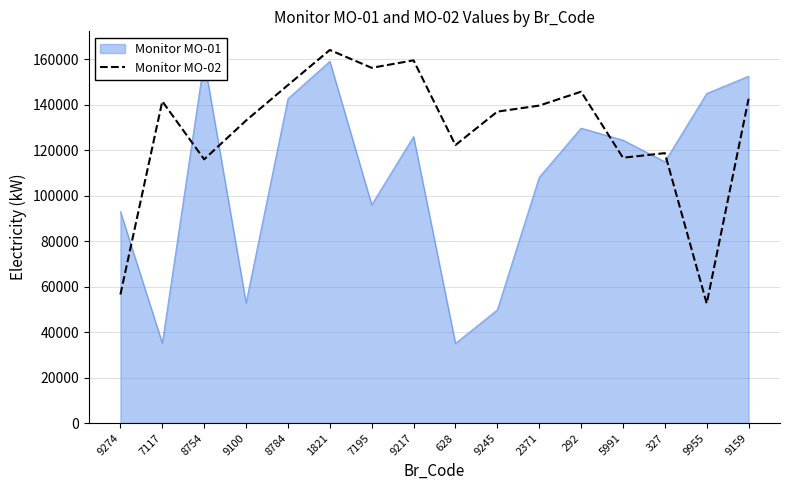

How many lines are shown in the chart?

1